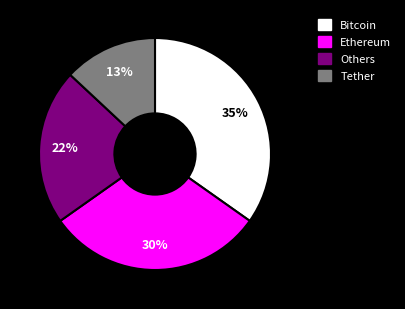

To the nearest percent, what is the average slice percentage?

25%